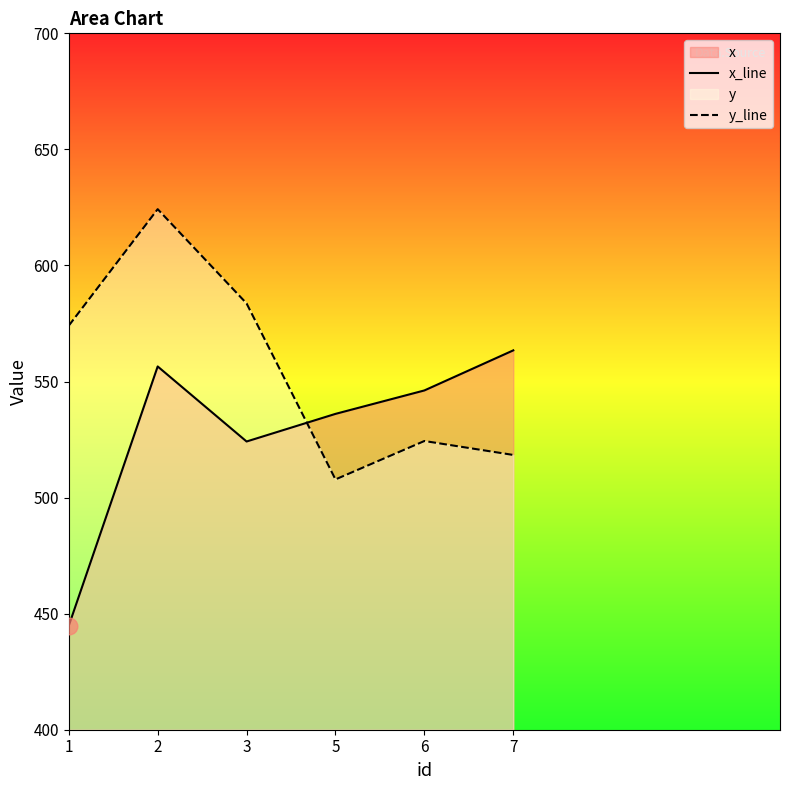

Reading left to right, what are all the values shown in this chart?

x_line: 1=444.8	2=556.5	3=524.2	5=536.1	6=546.2	7=563.4
y_line: 1=574.1	2=624.3	3=583.6	5=507.8	6=524.4	7=518.4